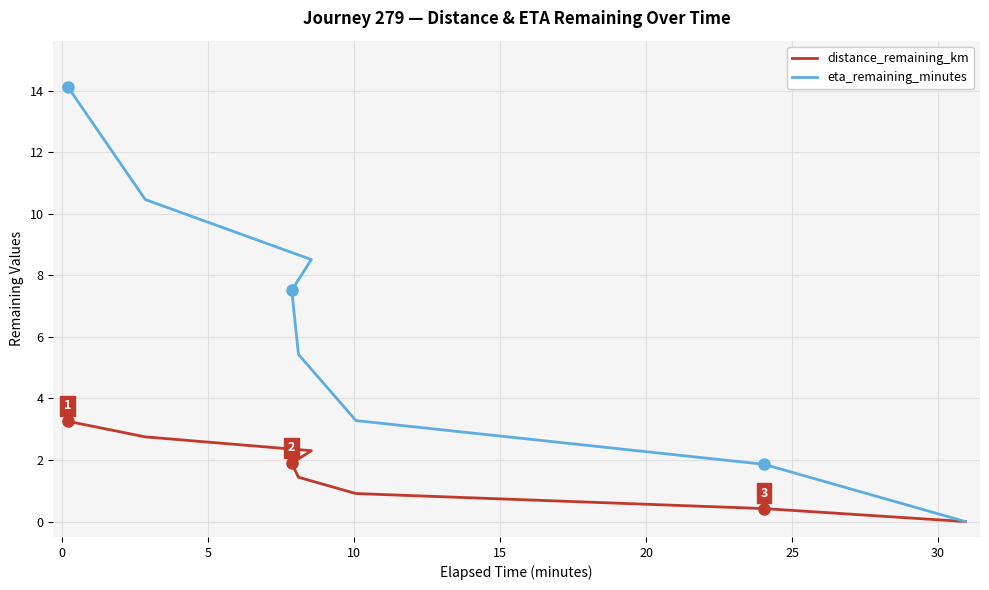

The value of distance_remaining_km at 15 is 2.0. True or false?

False